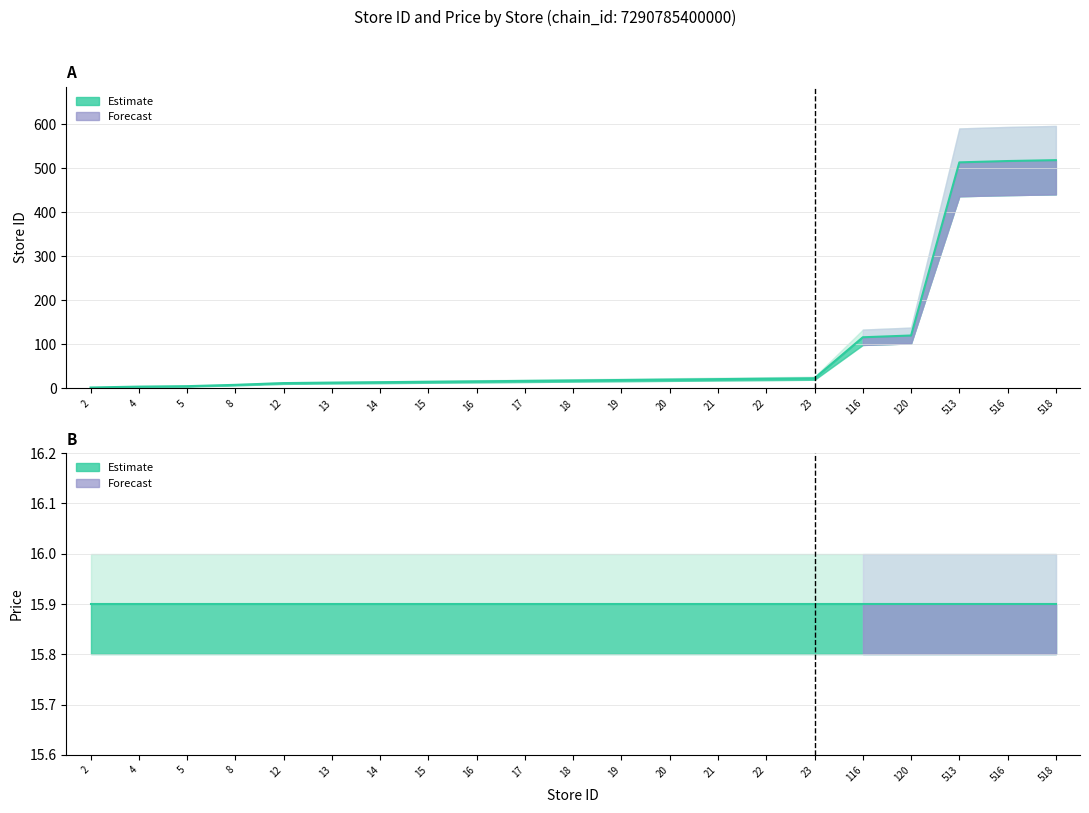

Rank the categories by value from lowest to highest.

2, 4, 5, 8, 12, 13, 14, 15, 16, 17, 18, 19, 20, 21, 22, 23, 116, 120, 513, 516, 518